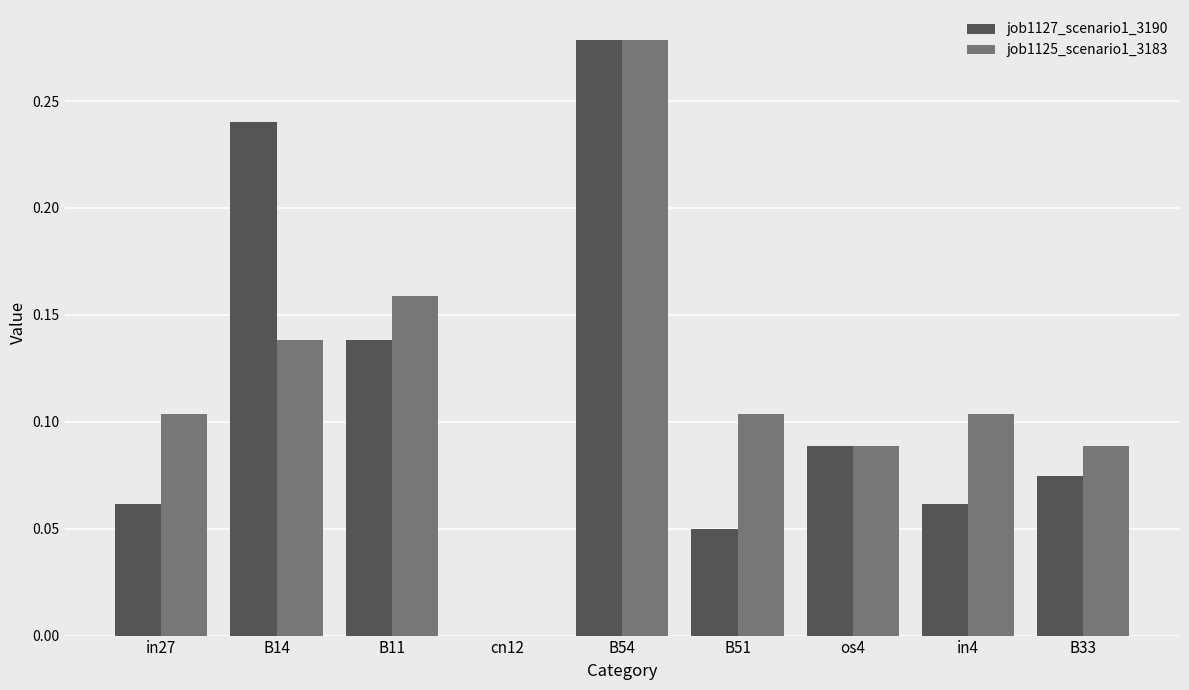

Between B11 and B51, which series saw the biggest shift?

job1127_scenario1_3190